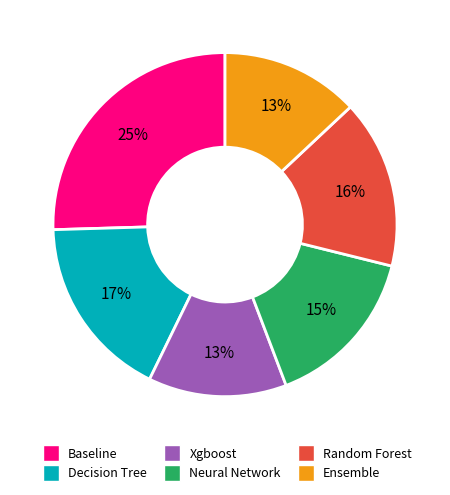

Combined, do Random Forest and Neural Network account for over 50%?

No